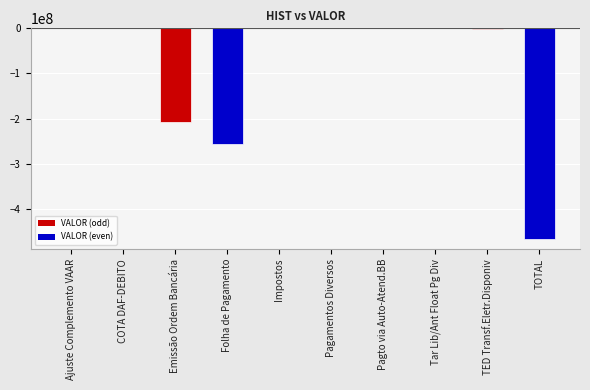

Count the number of data series in this chart.

1